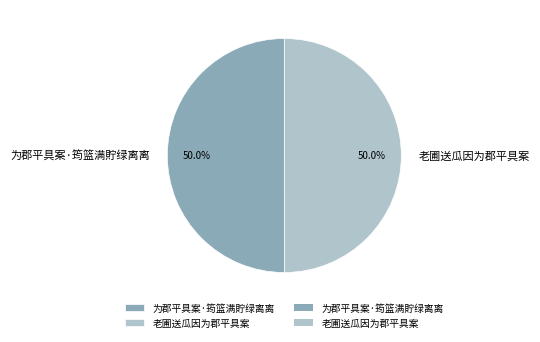

To the nearest percent, what percentage of the pie is 为郡平具案·筠篮满貯绿离离?

50%